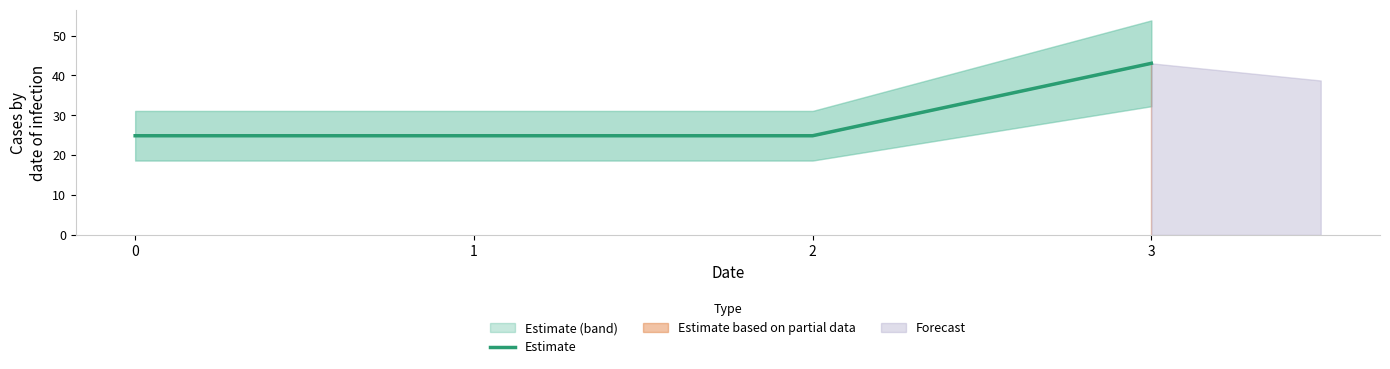

Reading left to right, list all the values displayed in this chart.

24.9	24.9	24.9	43.0